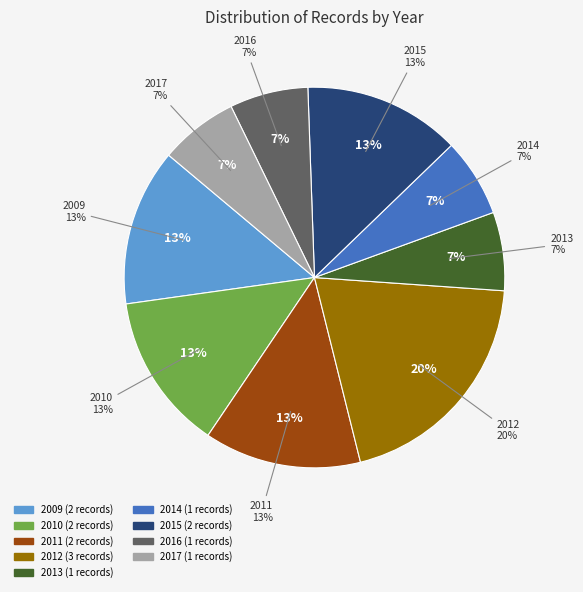

Count the number of slices in the pie.

9